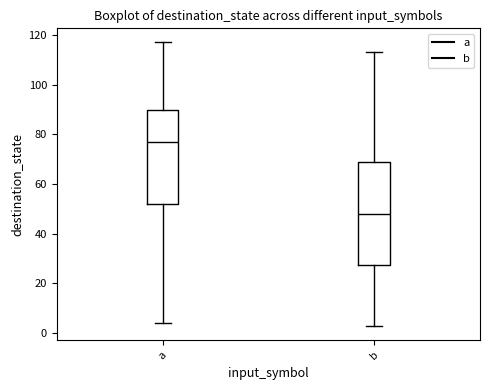

Reading left to right, read every box against the y-axis: the position of its median line, the range the box covers, and the ends of its whiskers. The values are not printed on the chart, so give them approximately, as read against the axis.

a: median 78, box 52 to 90, whiskers 4 to 118
b: median 48, box 28 to 68, whiskers 4 to 114